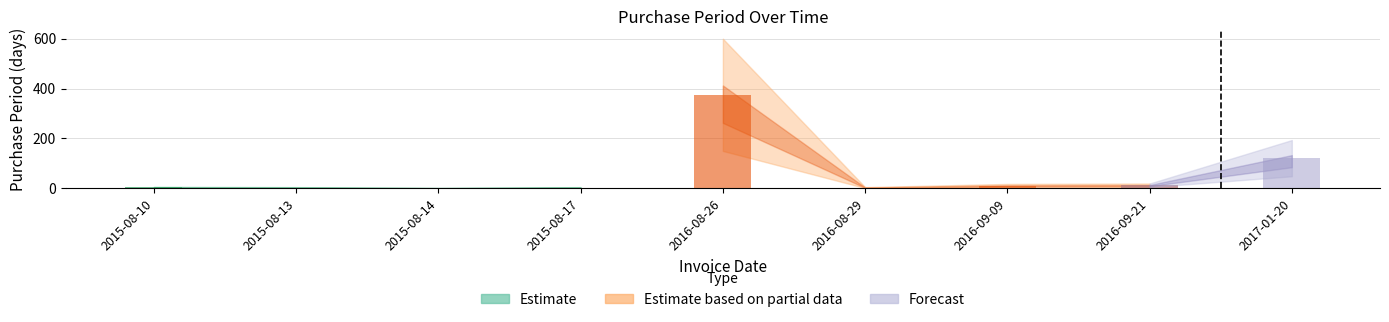

Rank the categories by value from lowest to highest.

2015-08-14, 2015-08-13, 2015-08-17, 2016-08-29, 2015-08-10, 2016-09-09, 2016-09-21, 2017-01-20, 2016-08-26